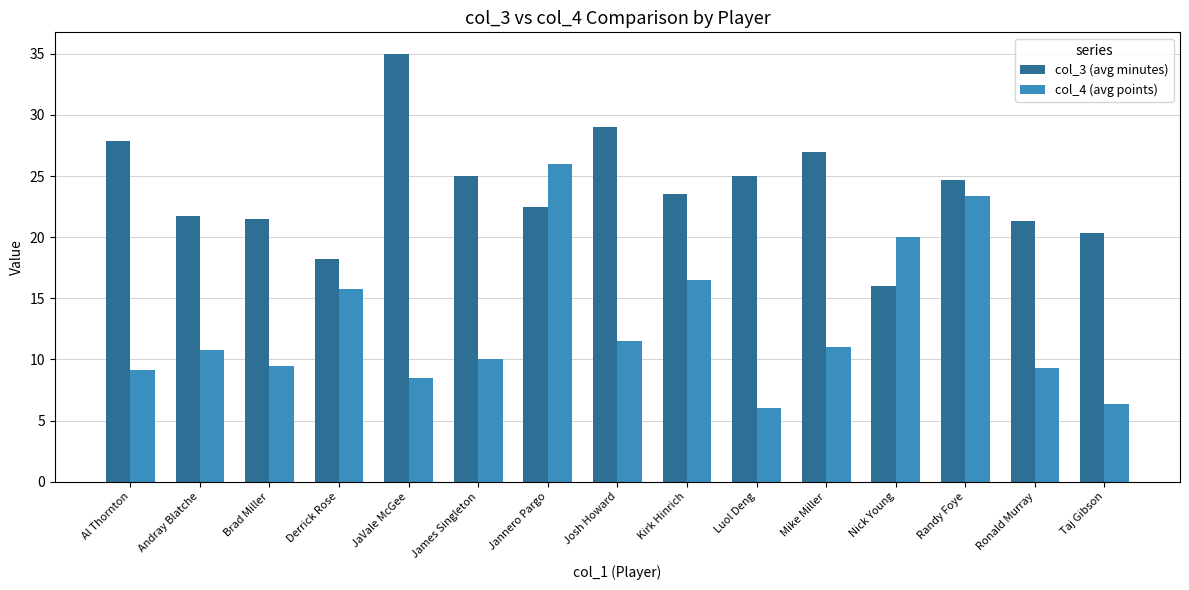

What position from the right is Ronald Murray?

2